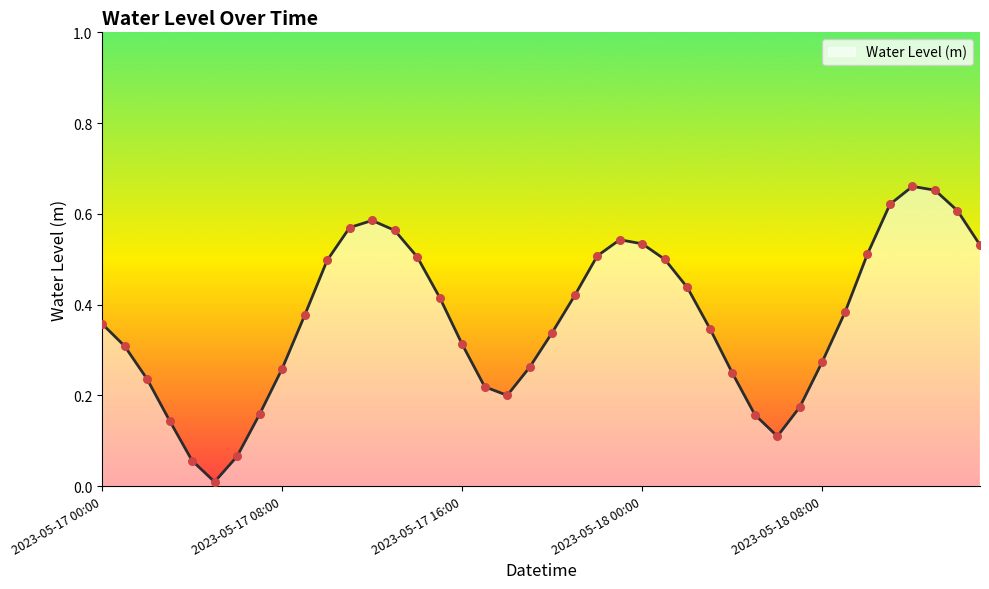

Does the chart have visible grid lines?

No